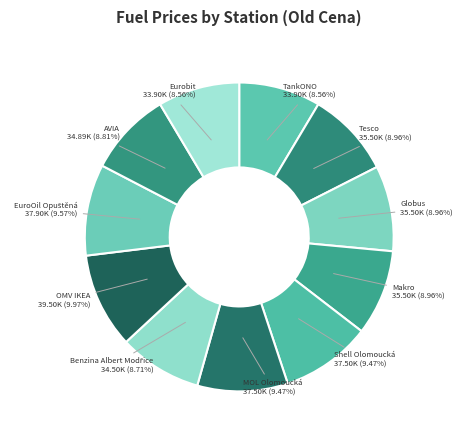

Count the number of slices in the pie.

11